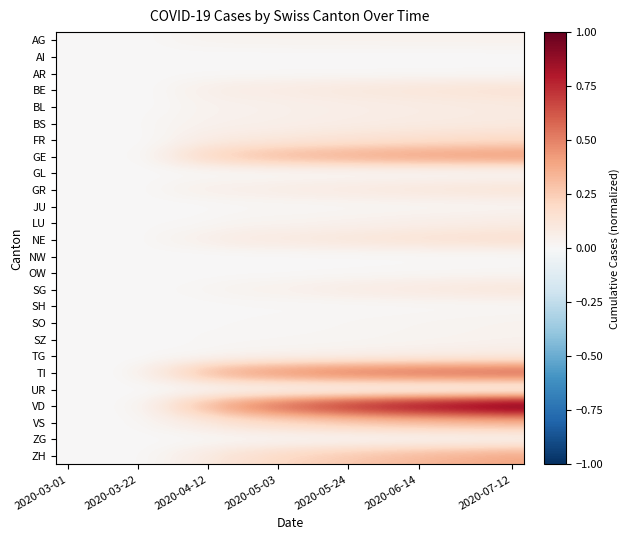

At how many categories does at least one series exceed 0?

19